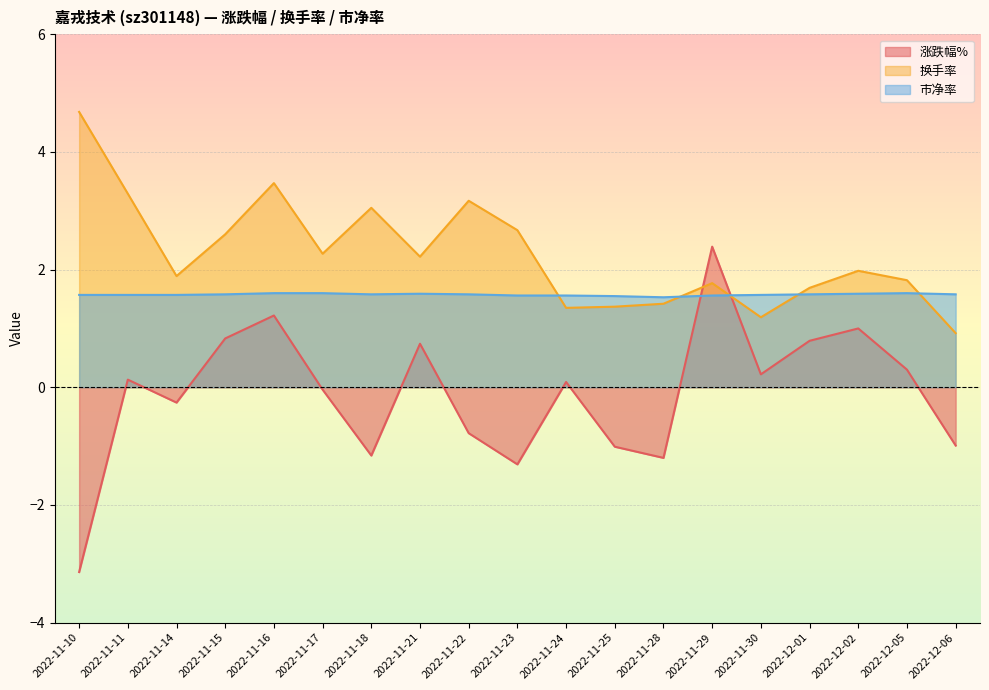

At which label does 换手率 first exceed 1?

2022-11-10